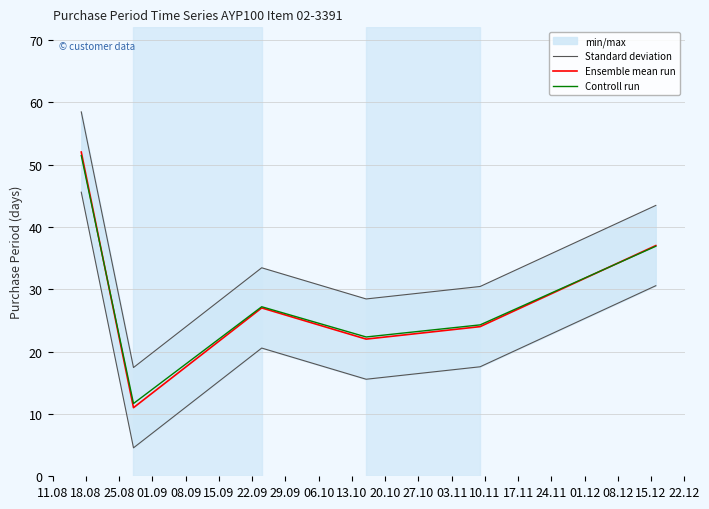

What is the maximum value for Controll run?

51.4